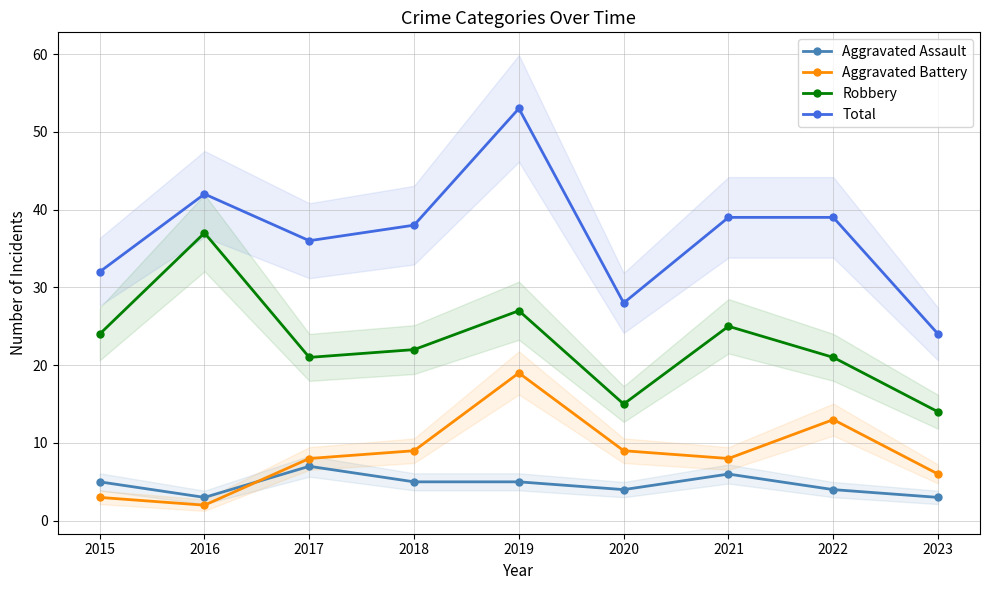

True or false: Aggravated Battery and Aggravated Assault intersect in this chart.

True